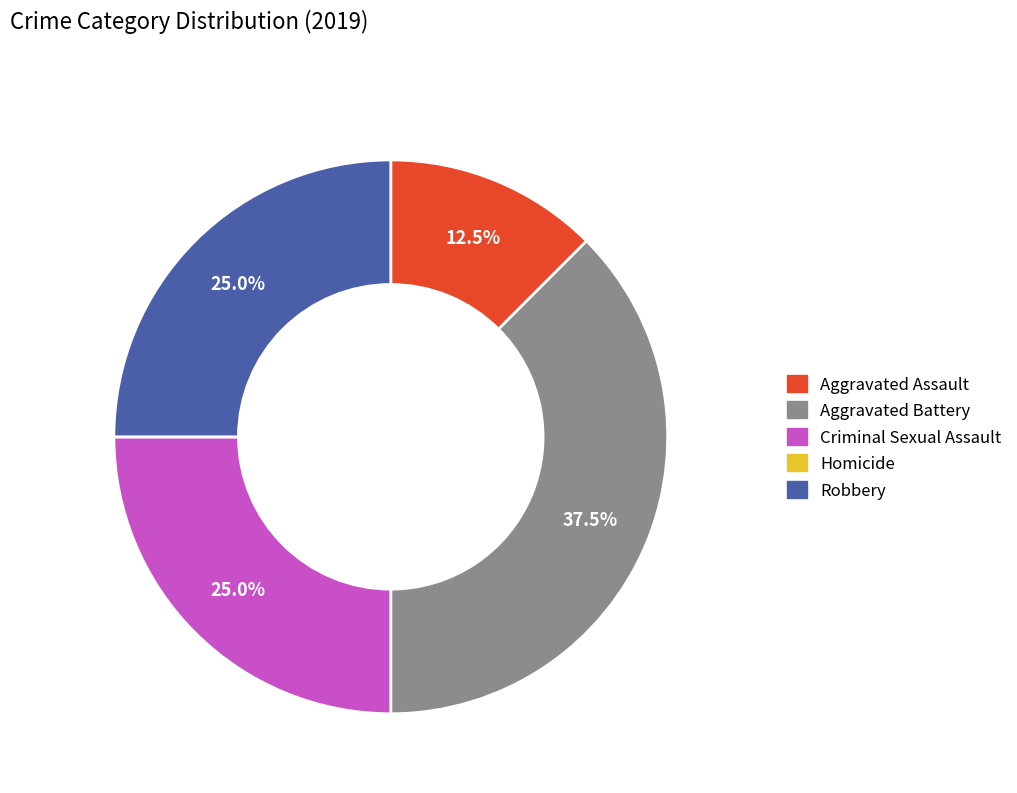

Does Robbery account for over 50% of the chart?

No